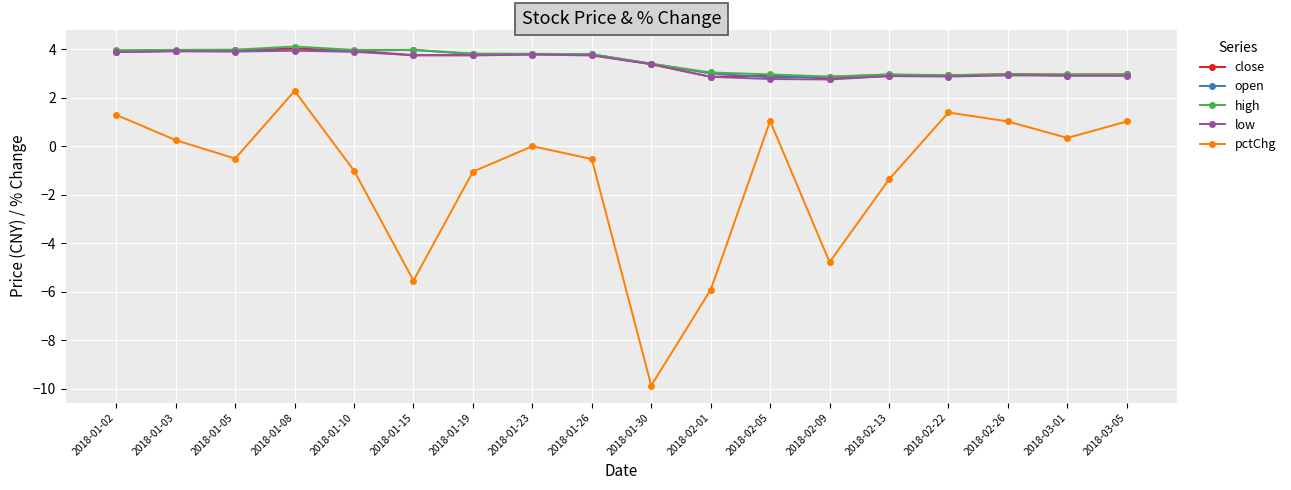

What position from the left is 2018-03-05?

18